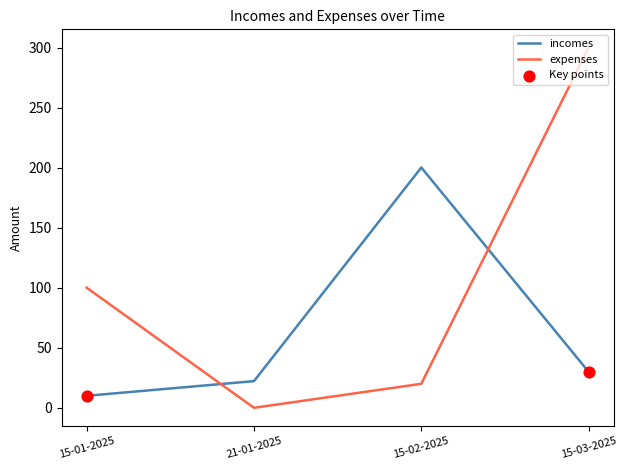

Which series has the largest range (max minus min)?

expenses